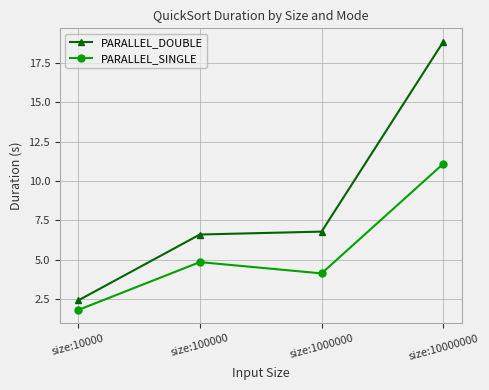

Reading right to left, extract all data points from this chart.

PARALLEL_DOUBLE: size:10000000=18.9	size:1000000=6.8	size:100000=6.6	size:10000=2.4
PARALLEL_SINGLE: size:10000000=11.1	size:1000000=4.1	size:100000=4.8	size:10000=1.8